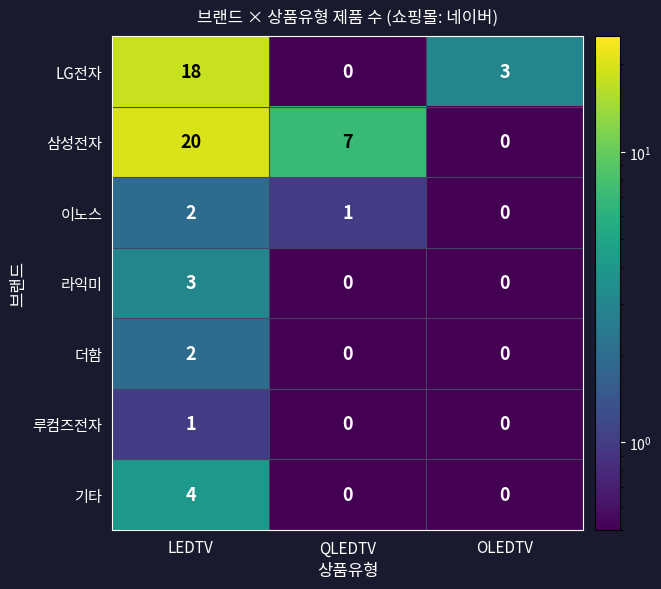

Which label corresponds to the largest value in the chart?

LEDTV